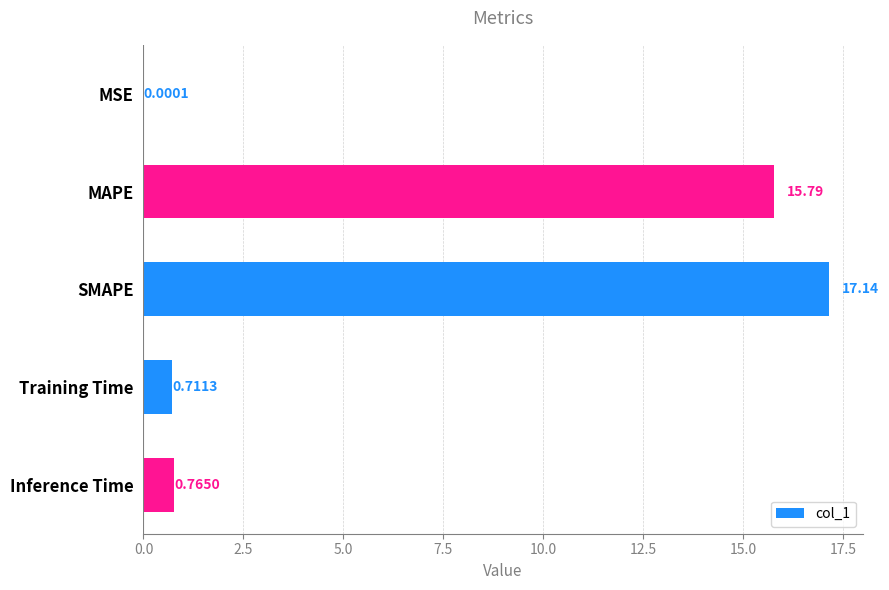

Between SMAPE and Inference Time, which is larger?

SMAPE